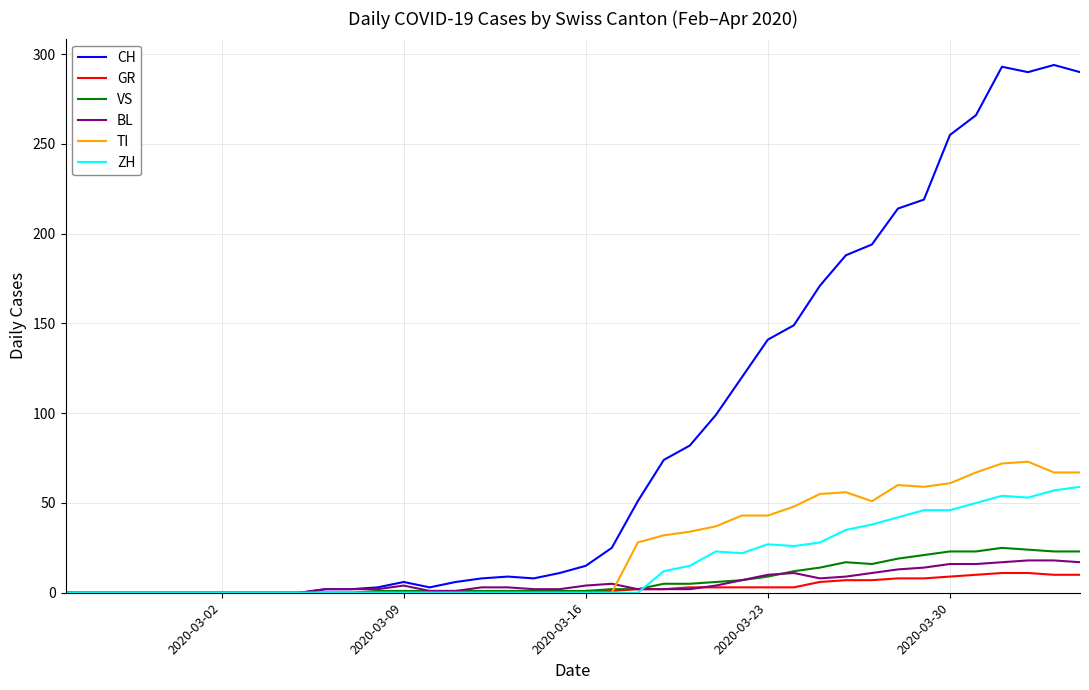

Which series has the widest spread of values?

CH